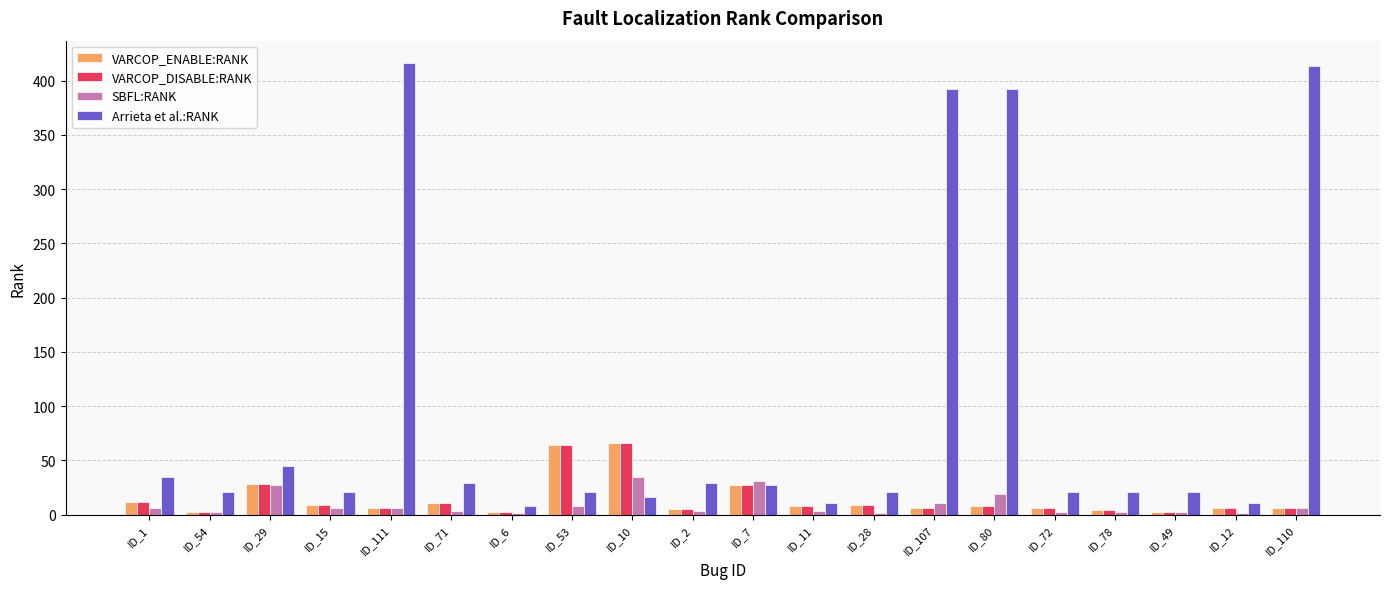

True or false: SBFL:RANK has a value of 2 at ID_49.

True